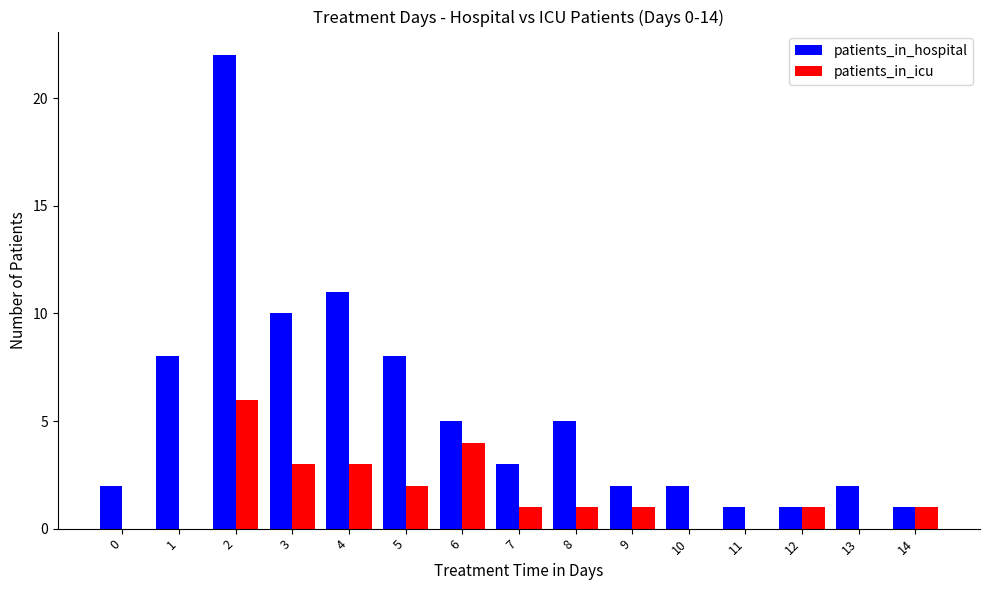

How many distinct data groups are displayed?

2